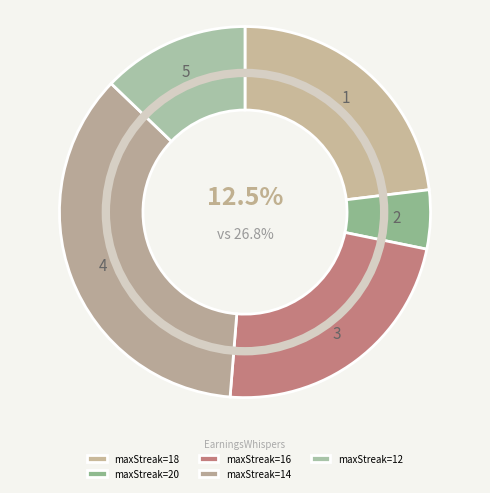

To the nearest percent, what is the difference between the largest and smallest slice percentages?

27%